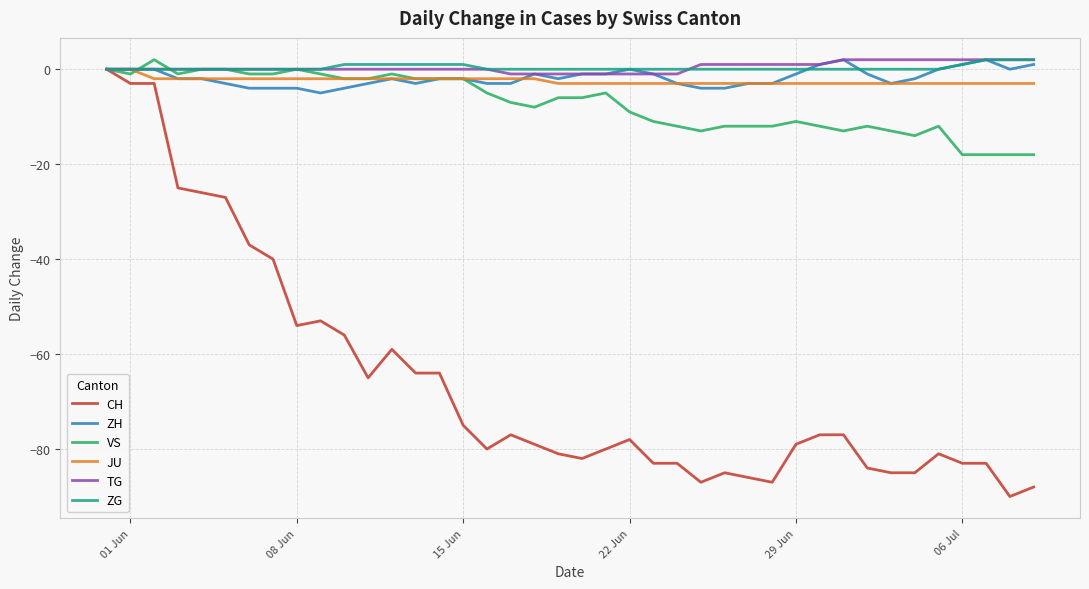

What is the minimum value shown in the chart?

-90